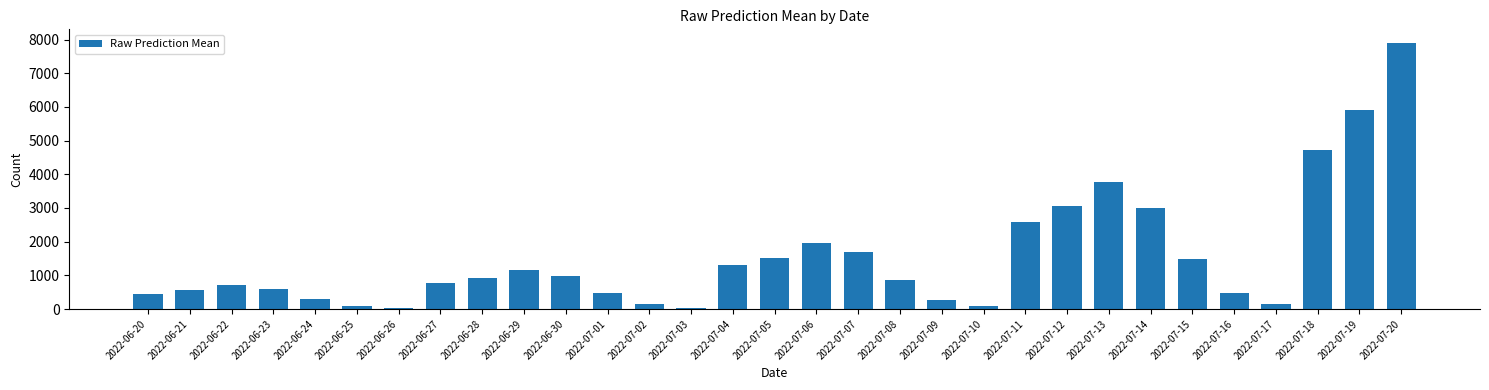

At which label is the value closest to 3966?

2022-07-13